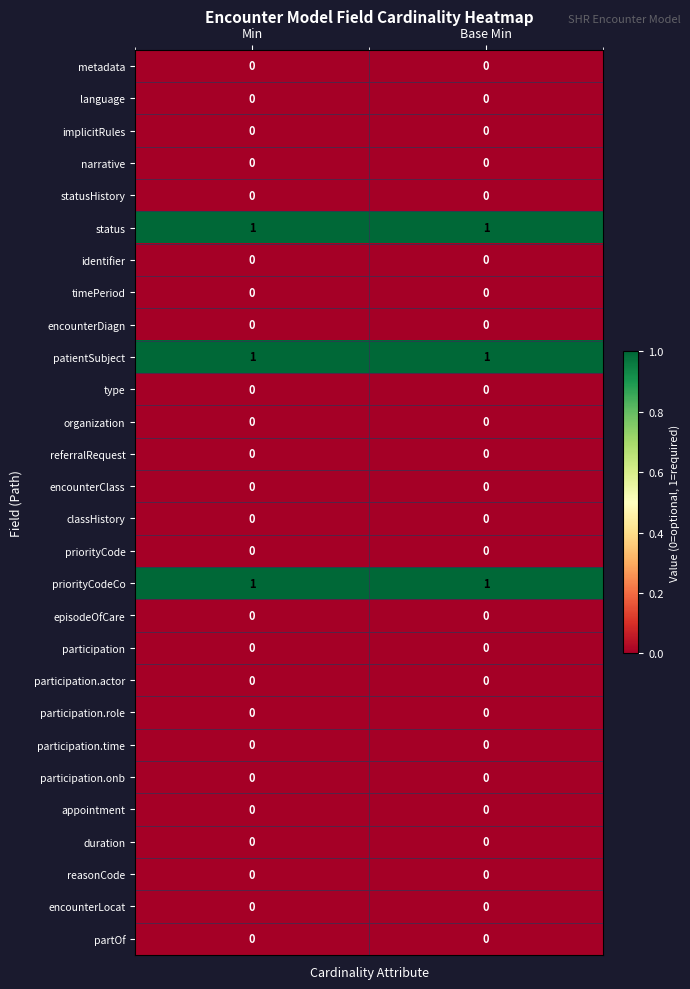

How many data points does each series have?

2